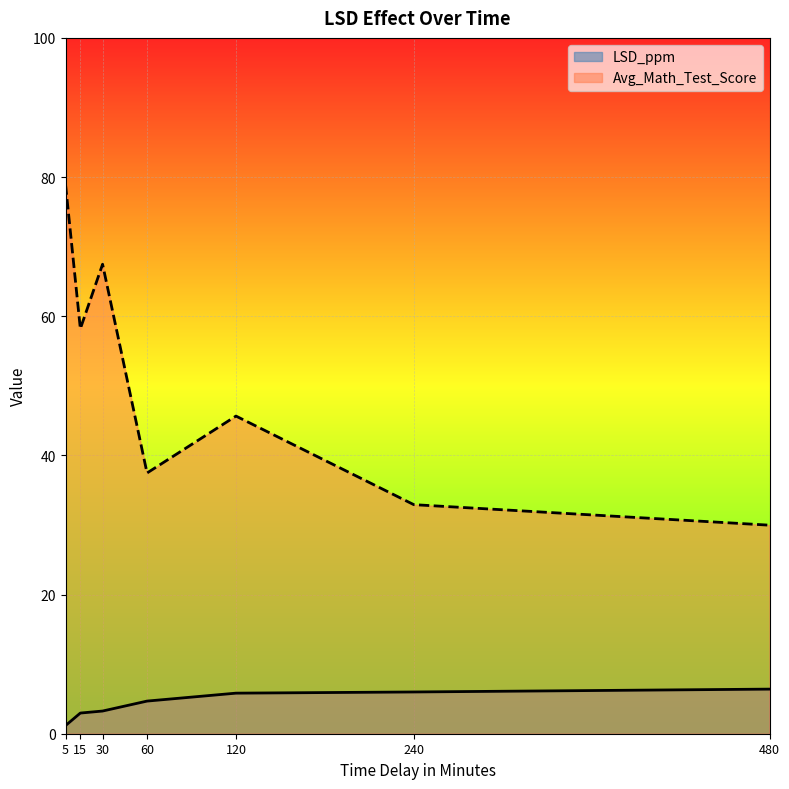

Which category has the highest value in the Avg_Math_Test_Score series?

5